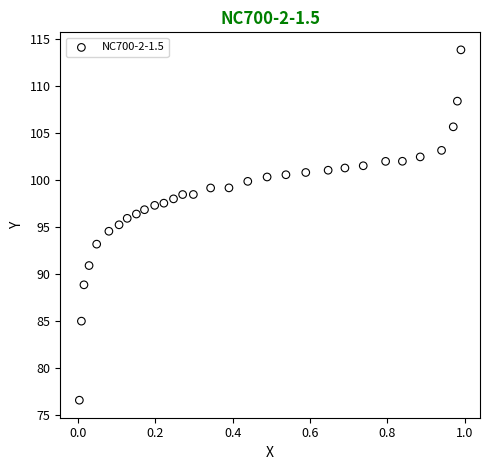

What is the range of X values (max minus min)?

1.0